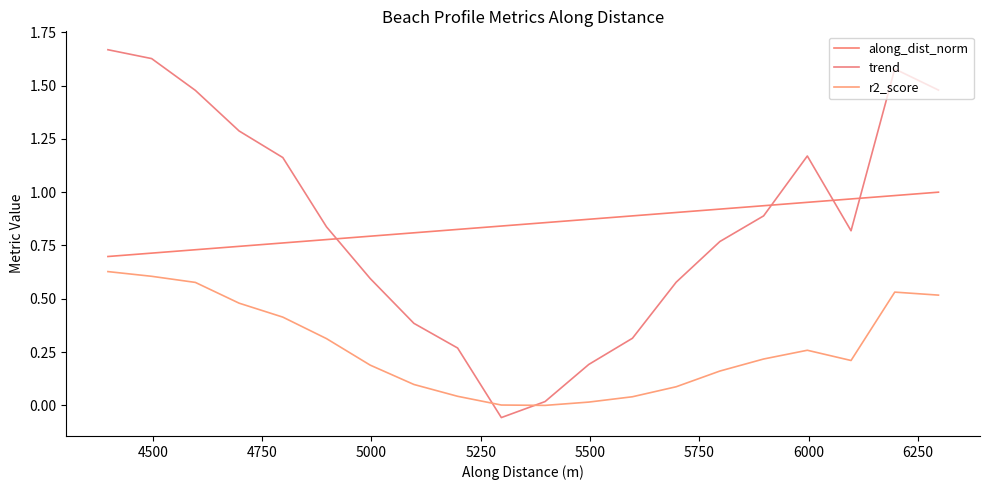

Which series has the largest range (max minus min)?

trend